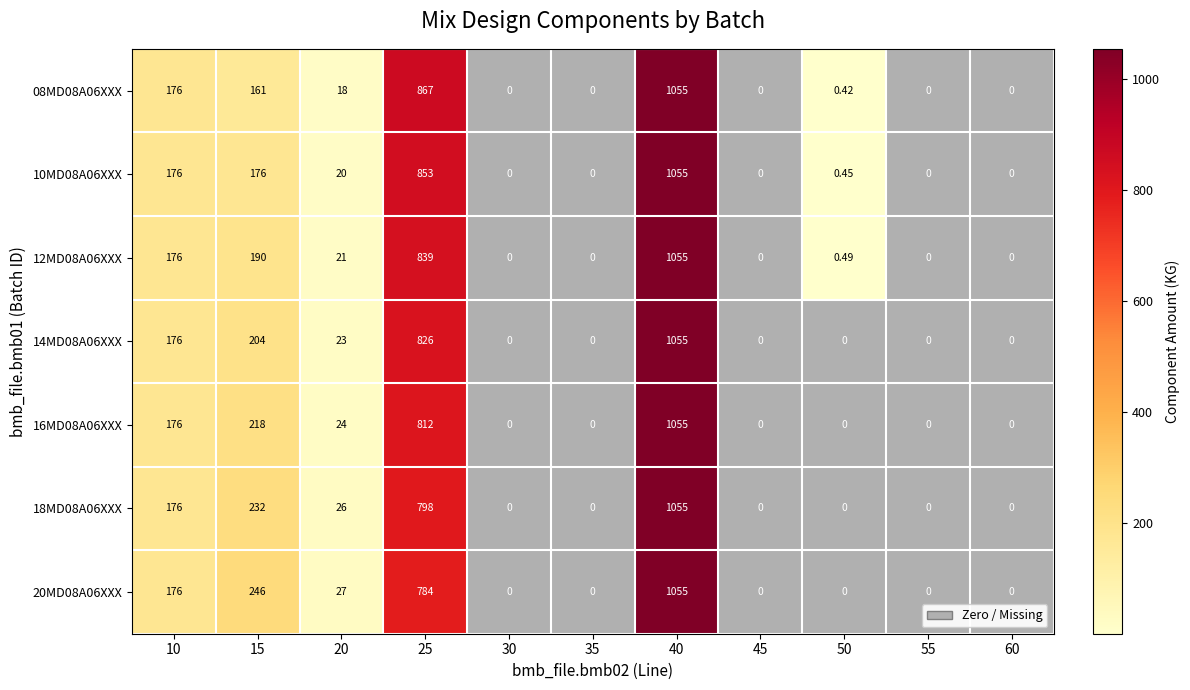

At 45, list the series in order from smallest to largest.

08MD08A06XXX, 10MD08A06XXX, 12MD08A06XXX, 14MD08A06XXX, 16MD08A06XXX, 18MD08A06XXX, 20MD08A06XXX